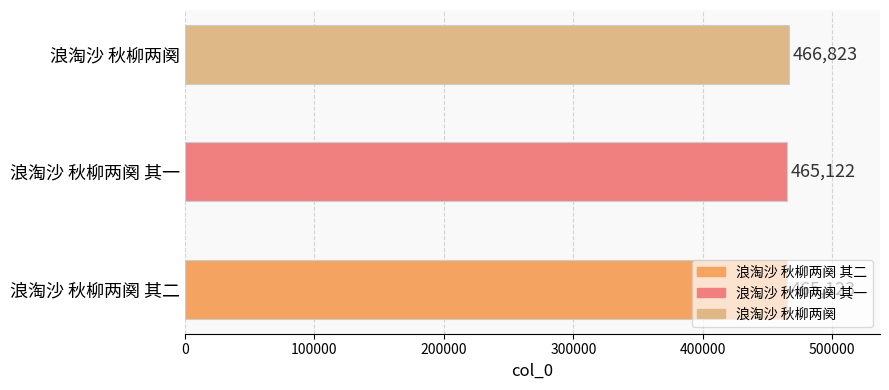

The chart shows a value of 465122 at 浪淘沙 秋柳两阕 其一. True or false?

True